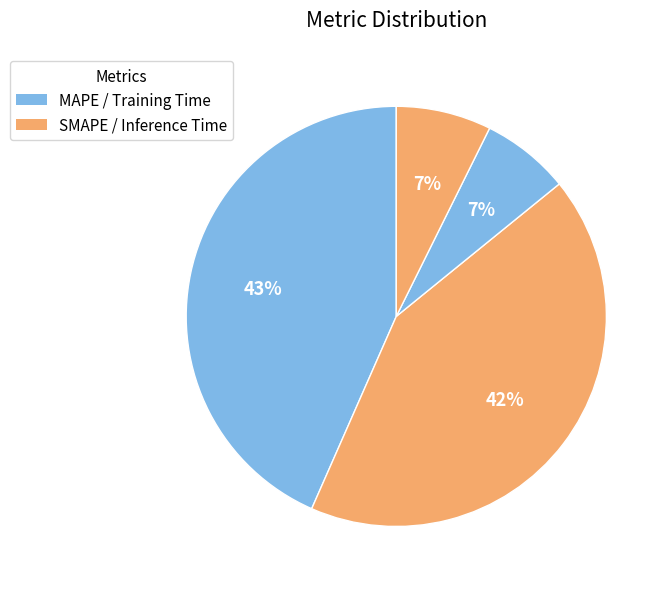

Which category has the smallest portion of the pie?

Training Time